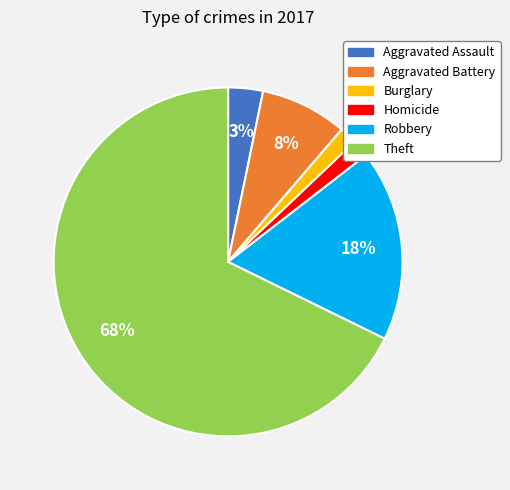

Is there any slice that represents more than half of the pie?

Yes